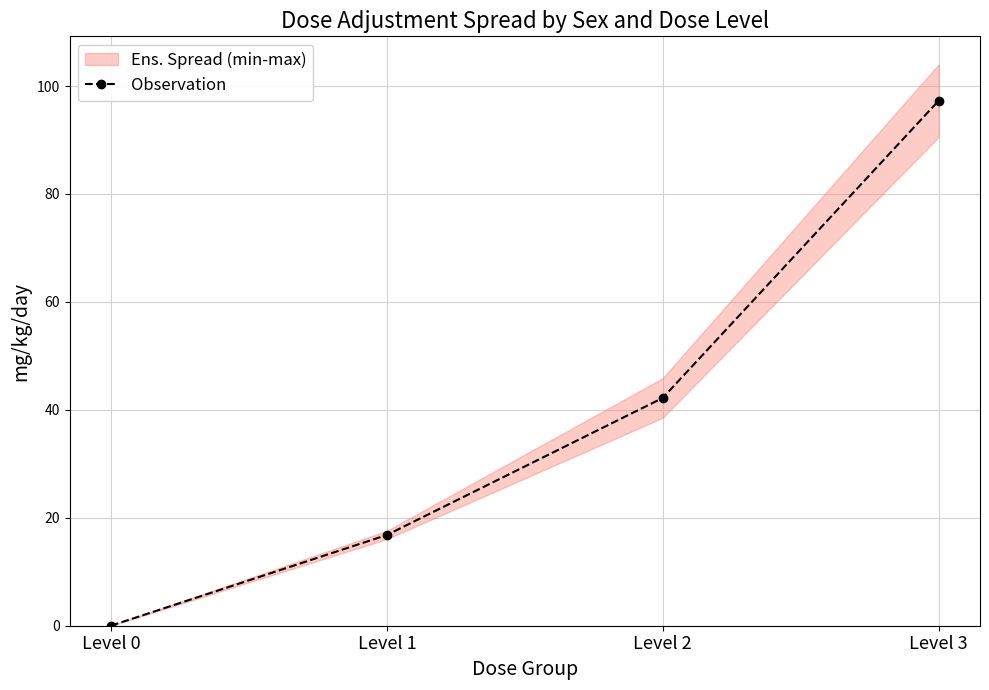

What is the change in value from Level 0 to Level 2?

+42.2